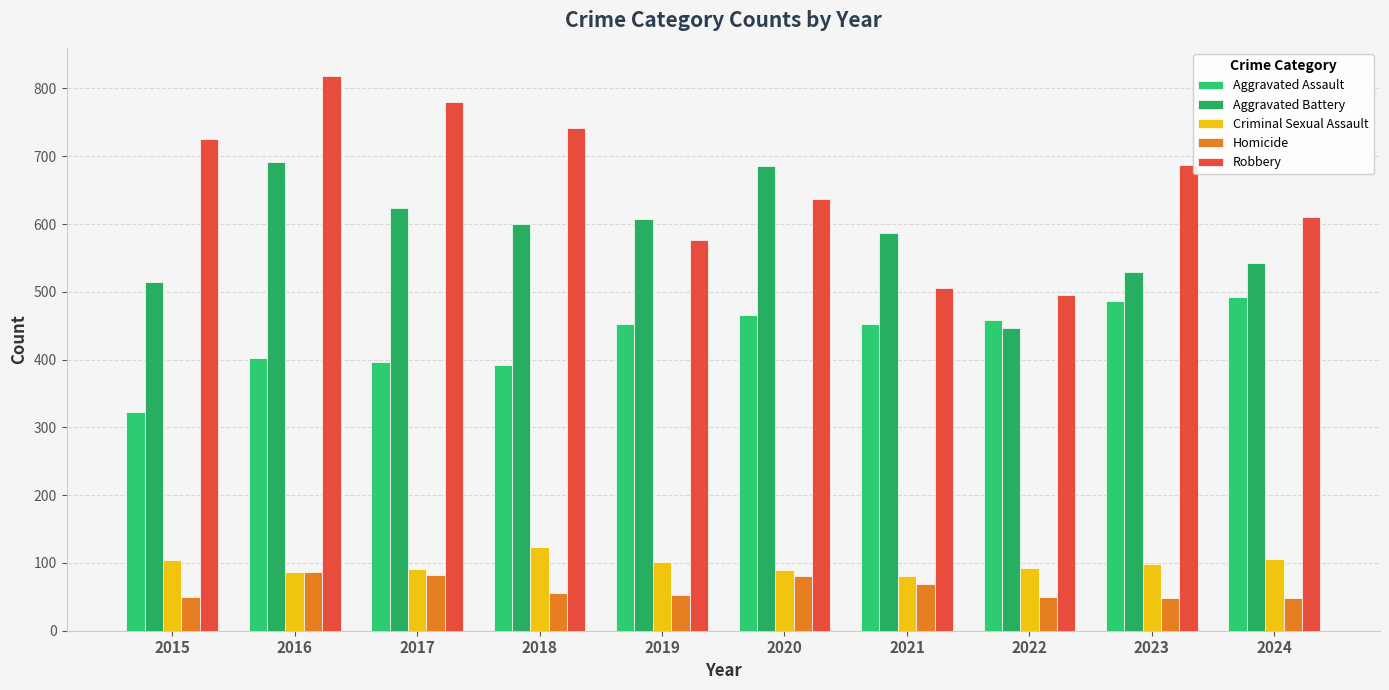

What is the difference between the highest and lowest values at 2019?

555